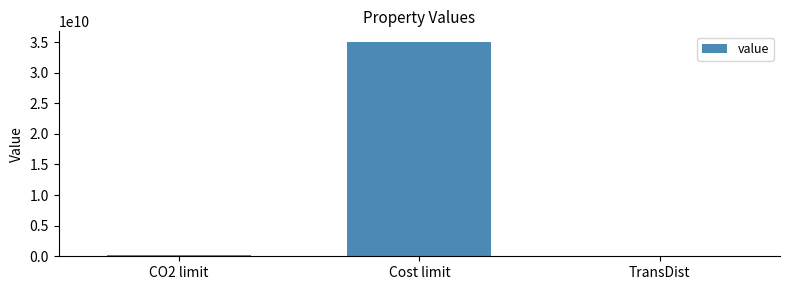

At which label is the value closest to 17500000000?

CO2 limit